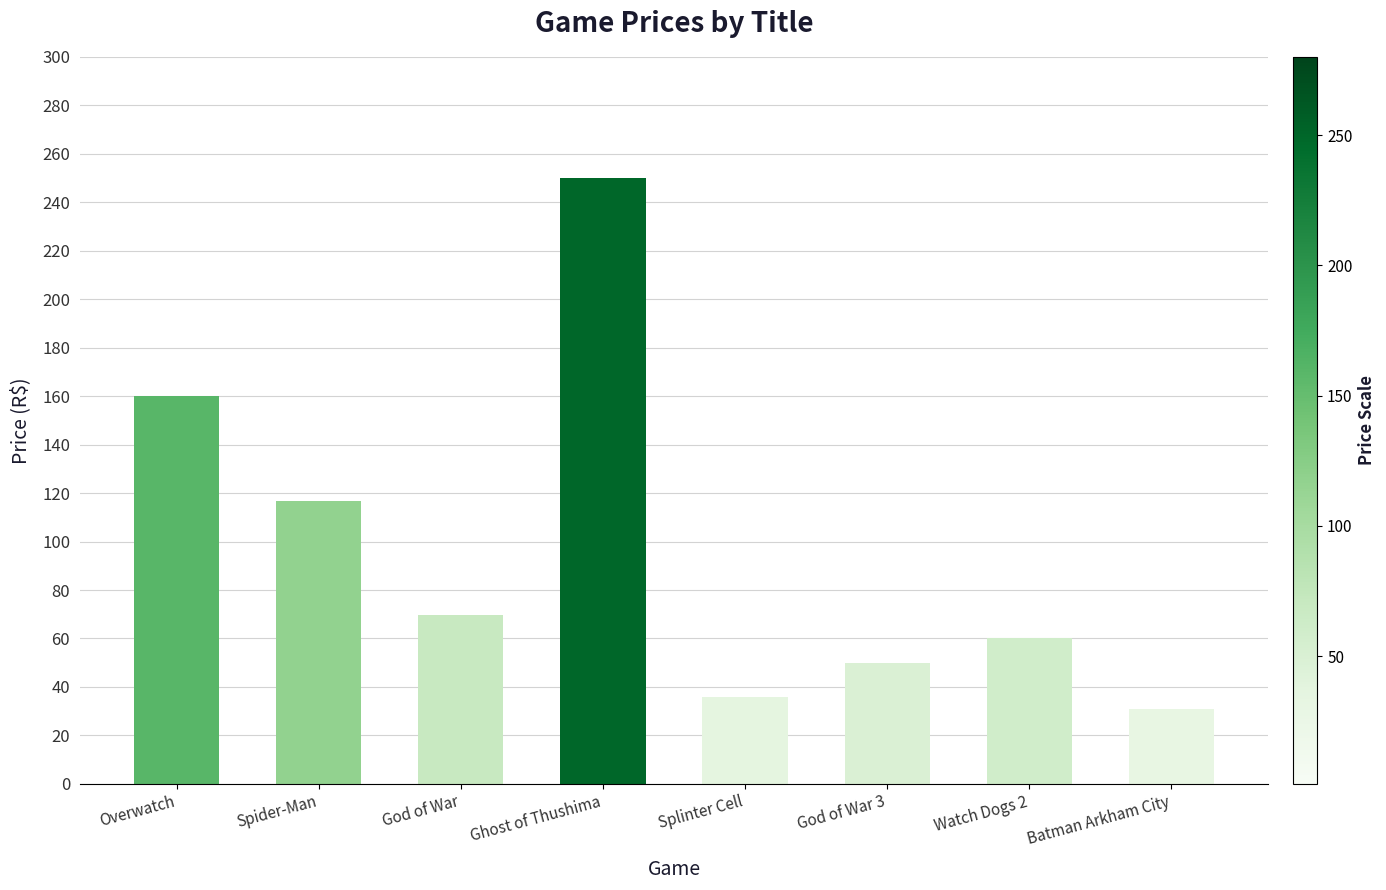

What is the label of the 7th bar from the left?

Watch Dogs 2